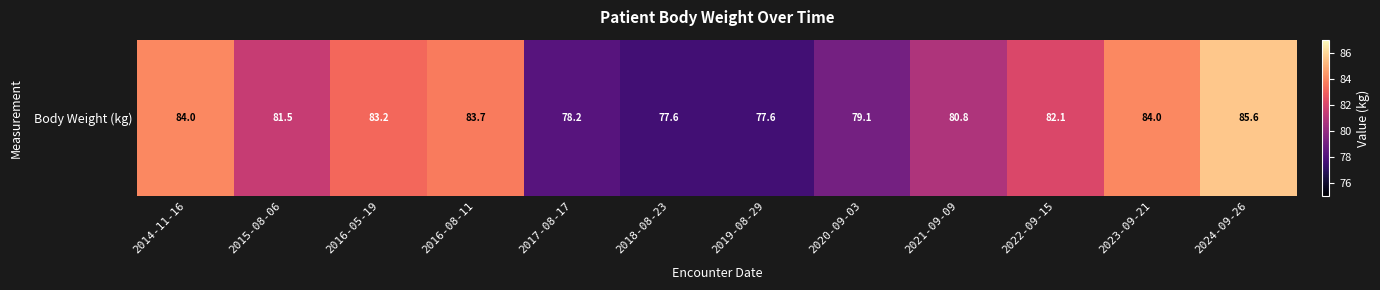

The value at 2024-09-26 is 55.7. True or false?

False